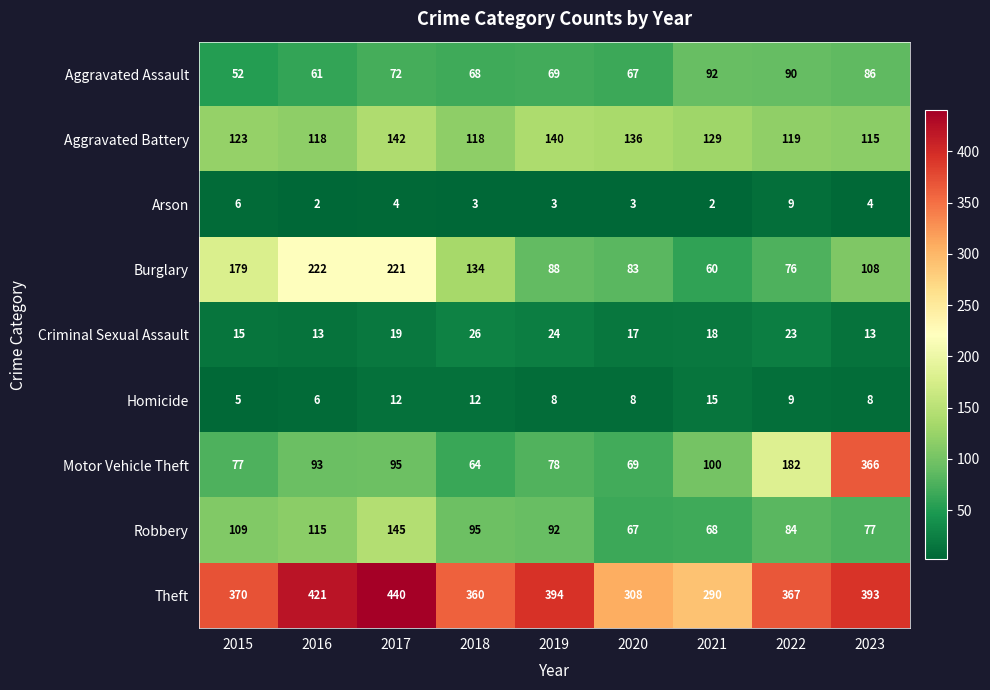

Is it true that Theft equals 421 at 2016?

True